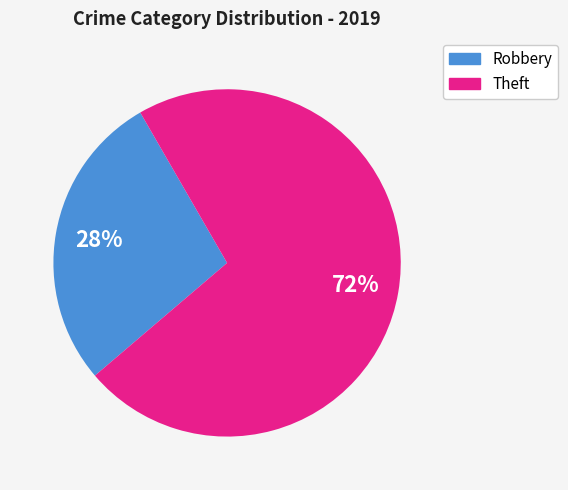

Is there a majority slice in this chart?

Yes